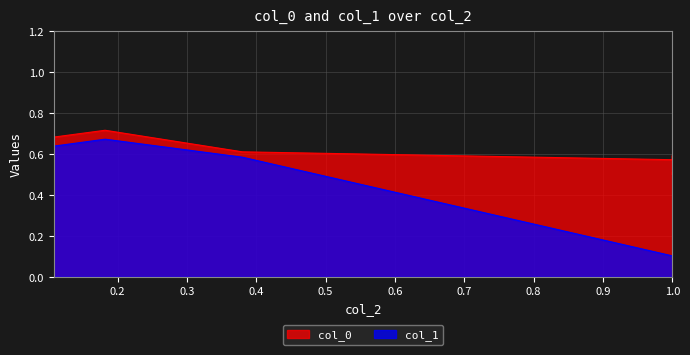

What is the approximate value of col_0 at 1.0?

0.5